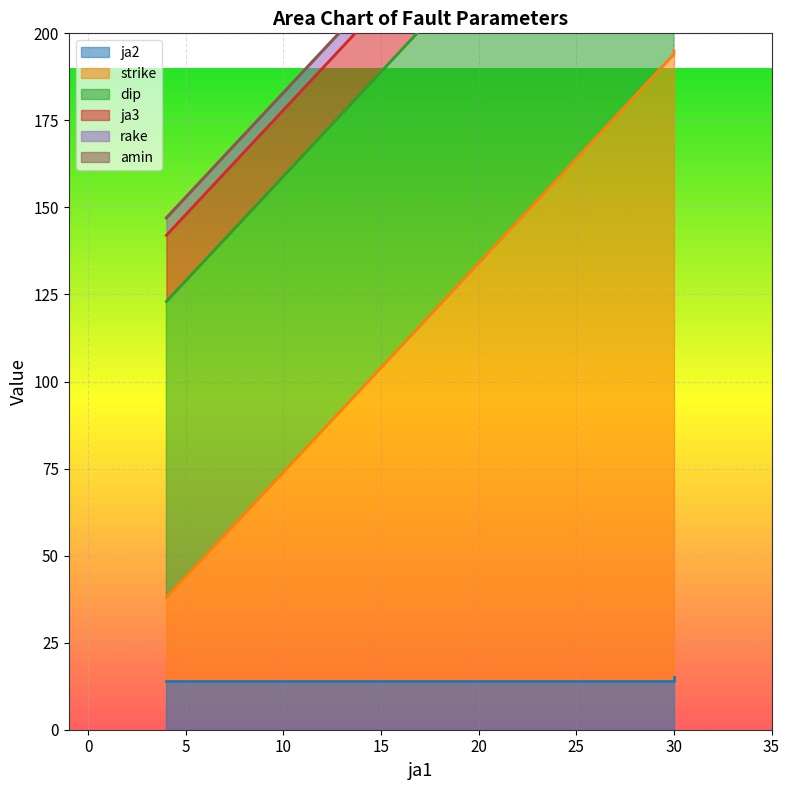

Which series changed the most between 4 and 30?

strike